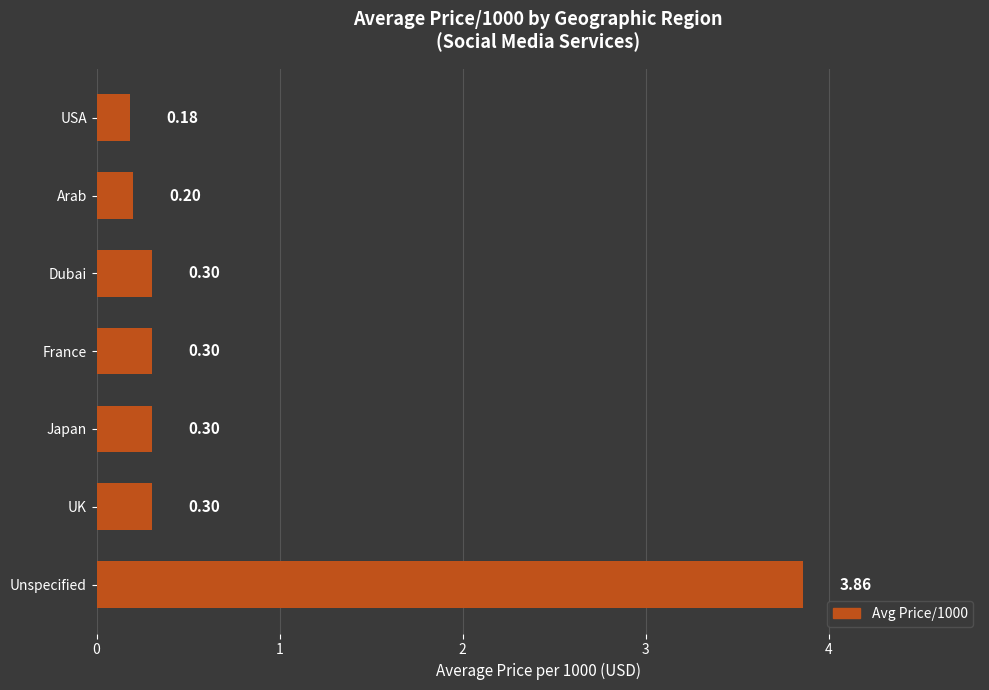

Which label corresponds to the smallest value in the chart?

USA